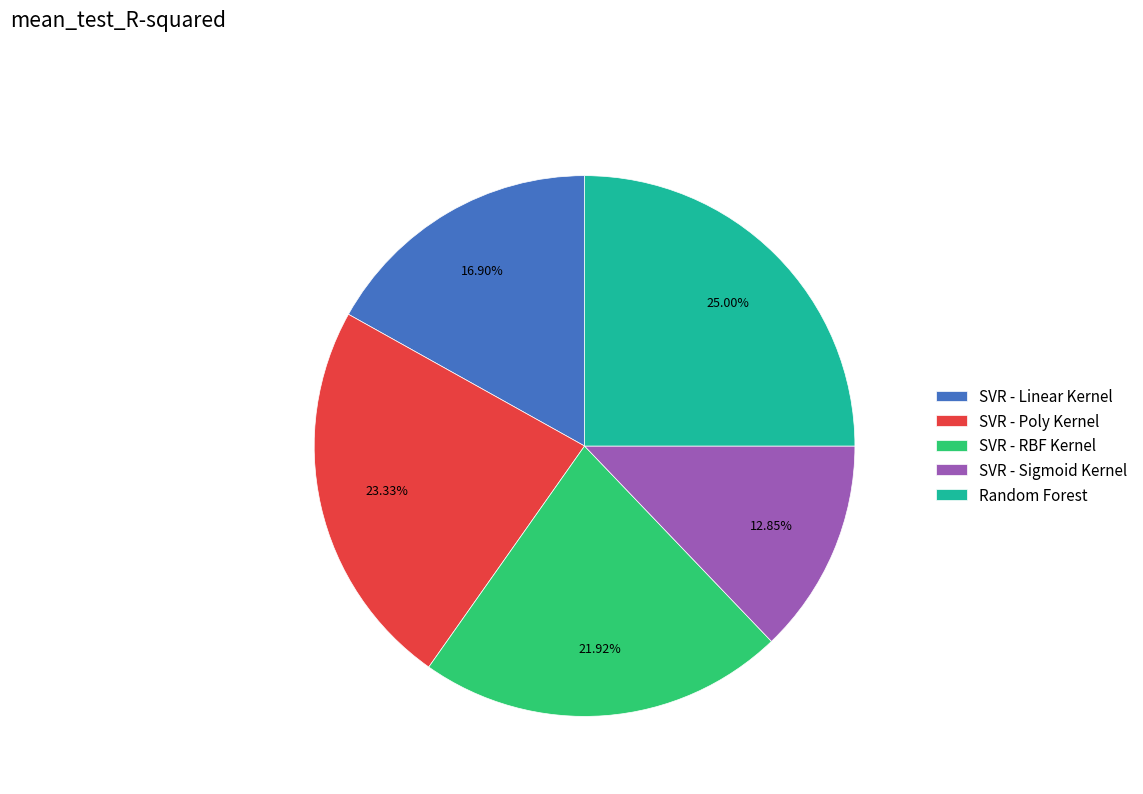

Rank the categories by value from highest to lowest.

Random Forest, SVR - Poly Kernel, SVR - RBF Kernel, SVR - Linear Kernel, SVR - Sigmoid Kernel